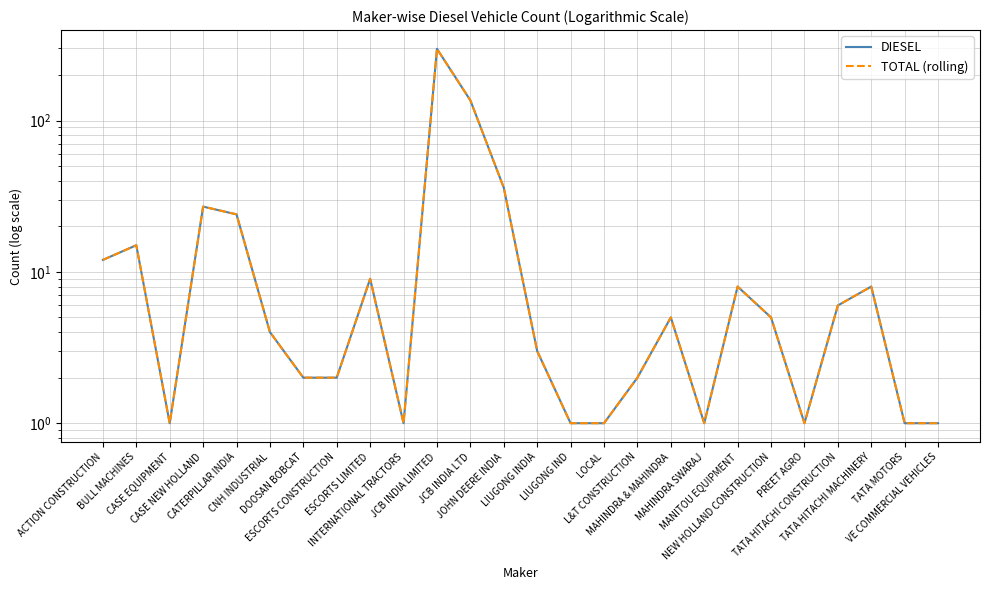

What is the label of the 6th point from the right?

NEW HOLLAND CONSTRUCTION